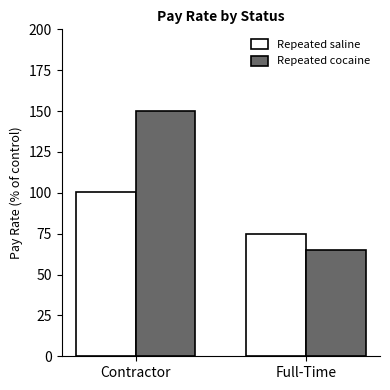

What value does the Repeated cocaine series have at Contractor?

150.0